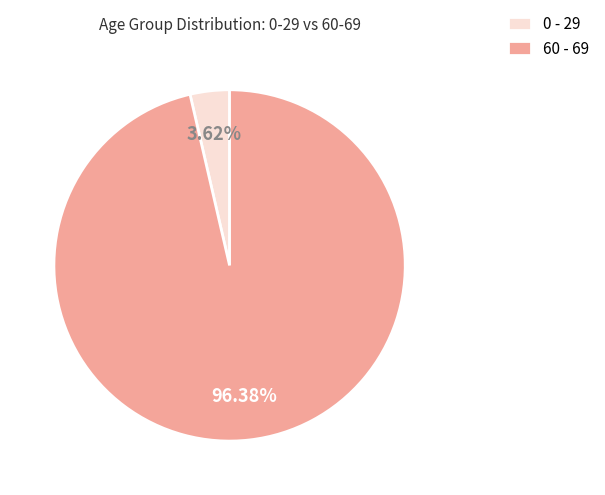

Between 0 - 29 and 60 - 69, which is larger?

60 - 69